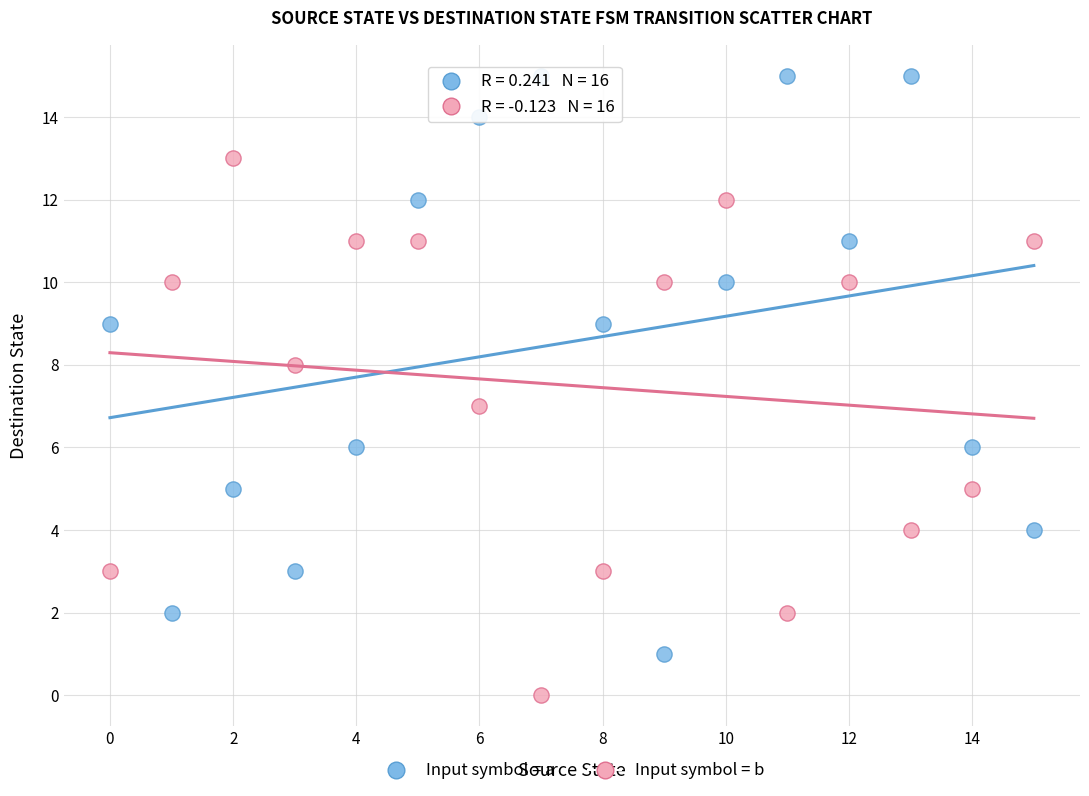

Which series has the largest Y range (max minus min)?

Input symbol = a